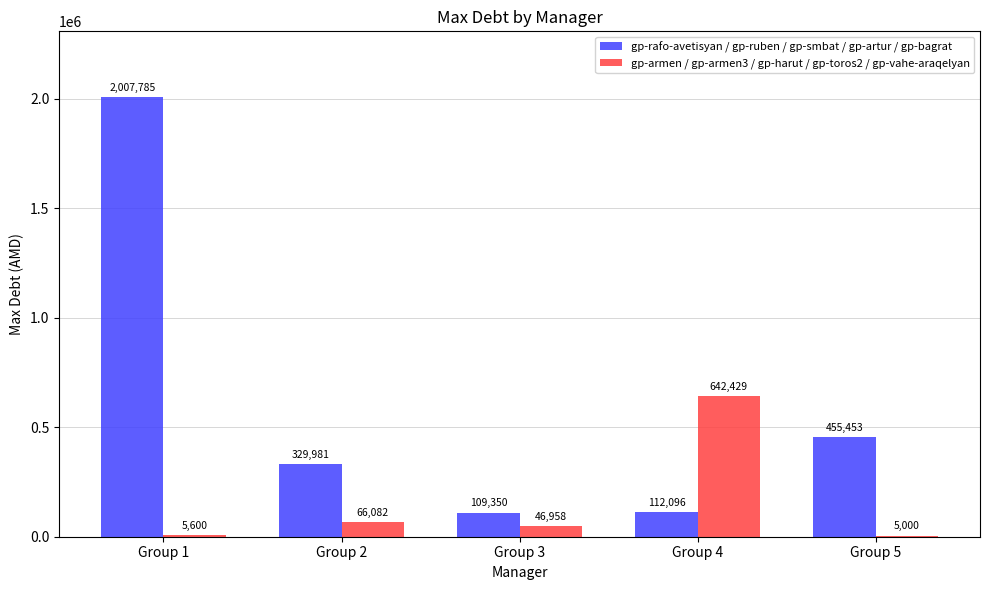

What value does the gp-armen / gp-armen3 / gp-harut / gp-toros2 / gp-vahe-araqelyan series have at Group 1?

5600.0